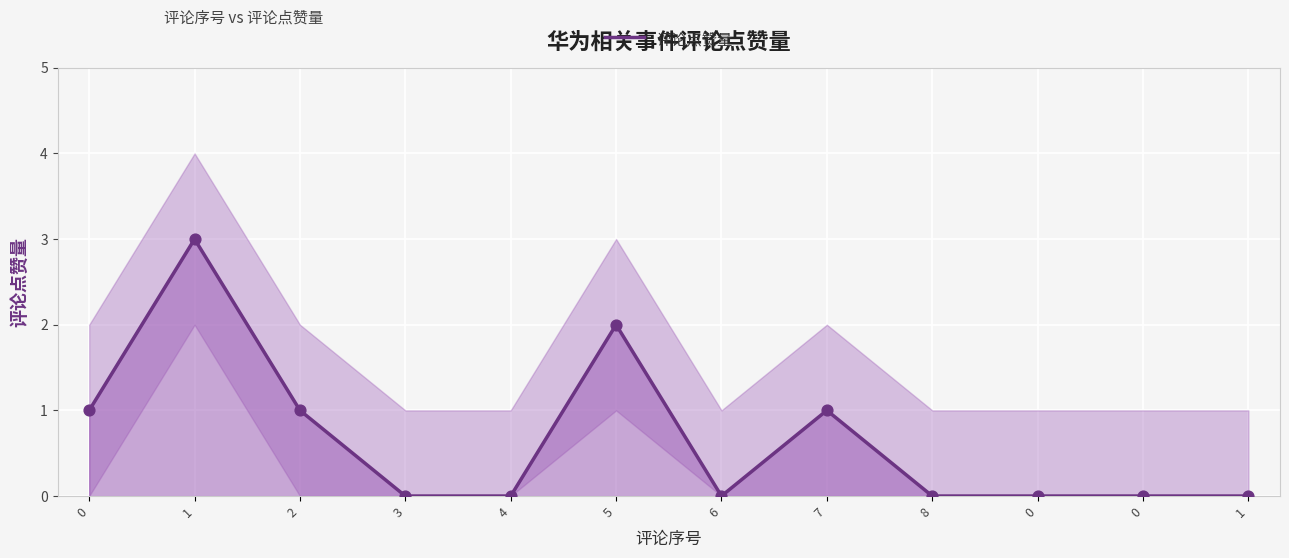

Which has a higher value, 0 or 7?

7